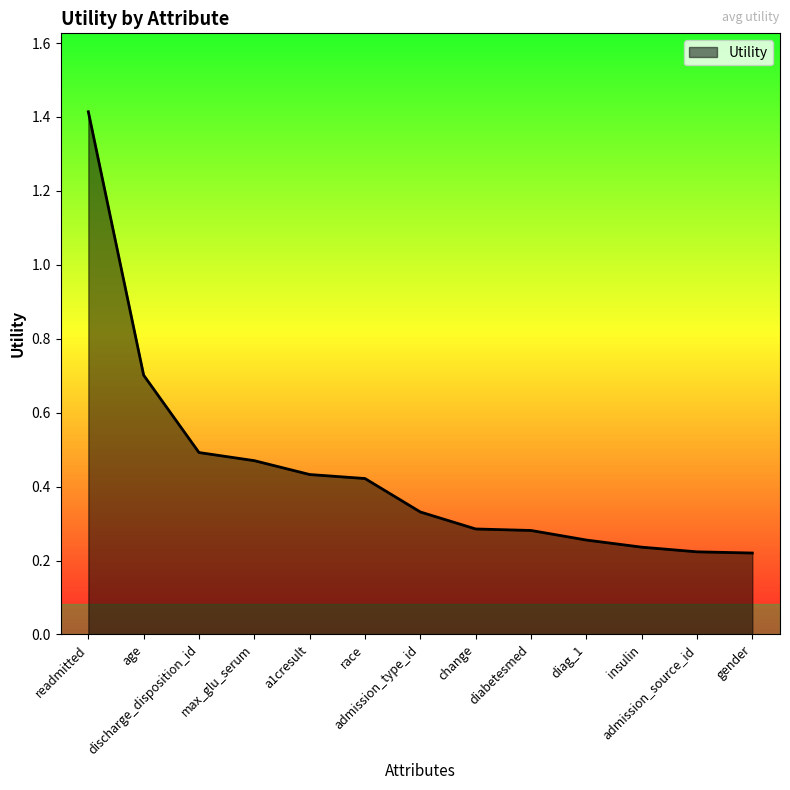

What is the difference between the maximum and minimum values?

1.2